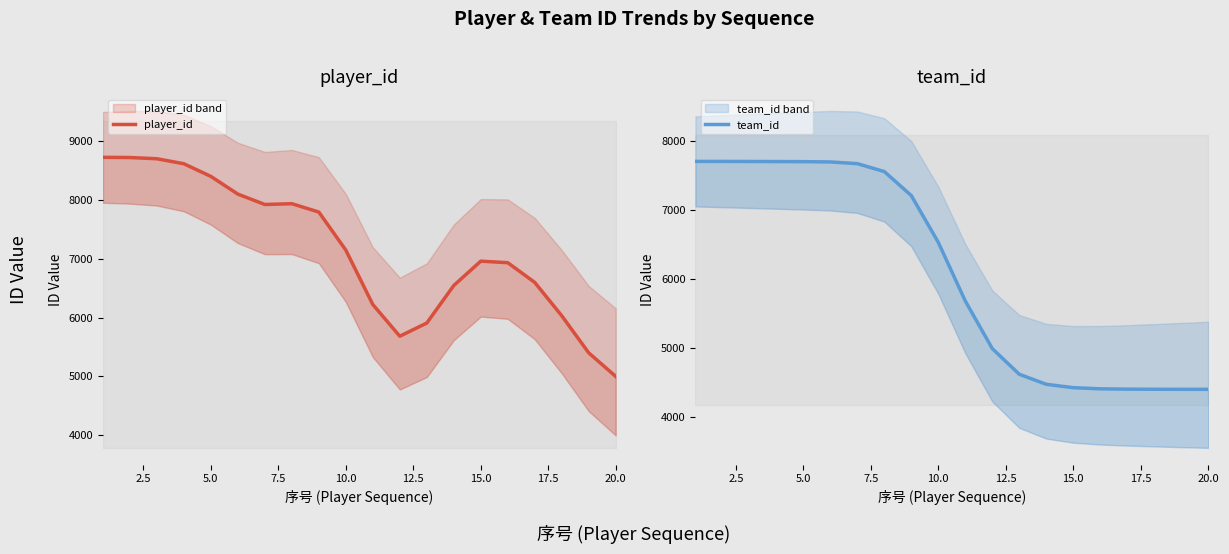

True or false: team_id and player_id cross at least once.

False